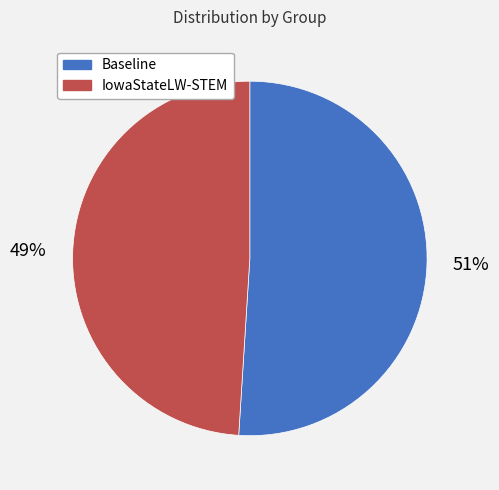

Which slice is the largest?

Baseline